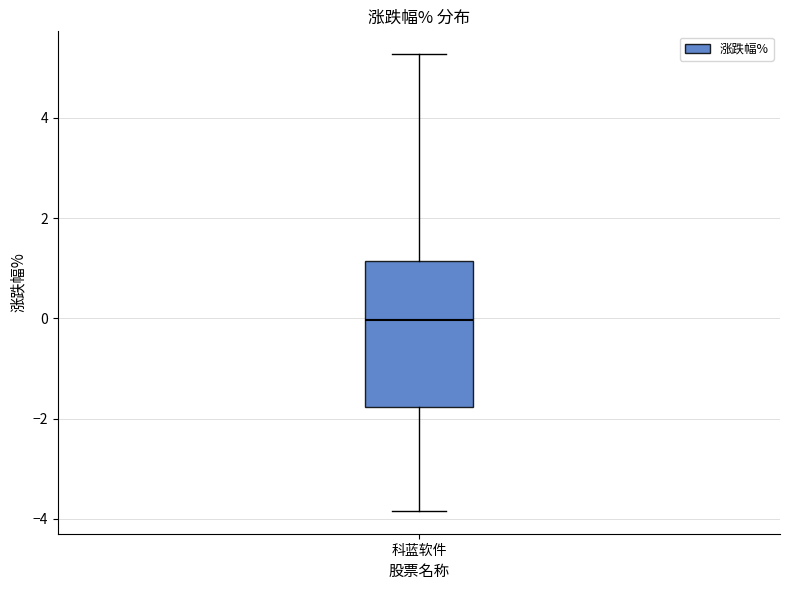

Transcribe this box plot: give where the median line is, the range the box spans, and where the two whiskers end, as read against the y-axis. The values are not printed on the chart, so give them approximately, as read against the axis.

median 0.0, box -1.8 to 1.2, whiskers -3.8 to 5.2